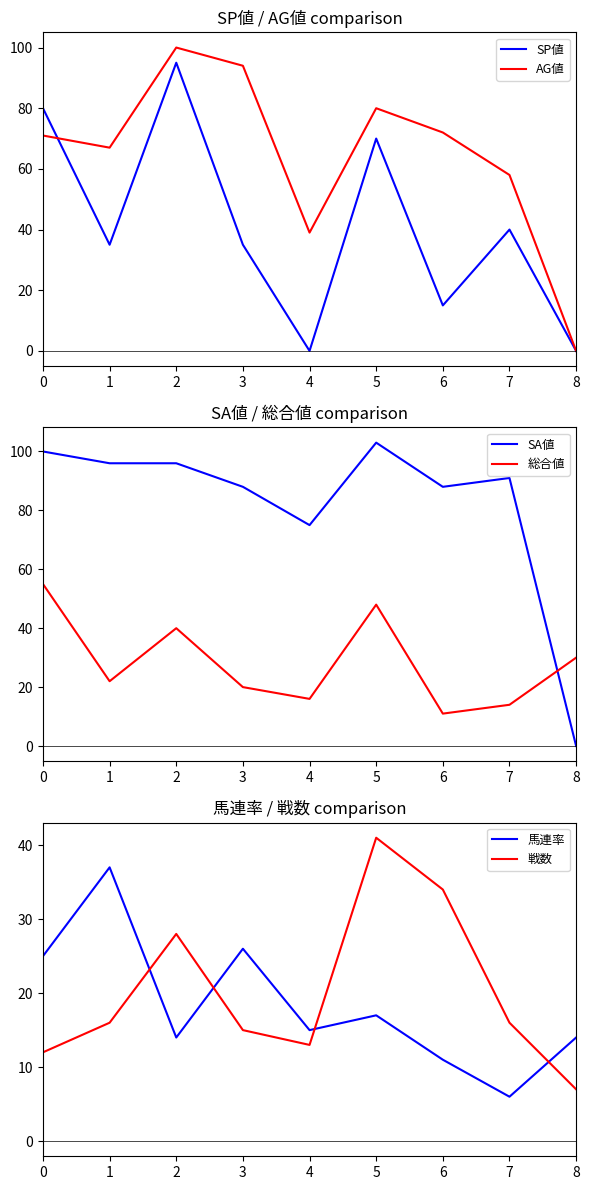

How many lines are shown in the chart?

6